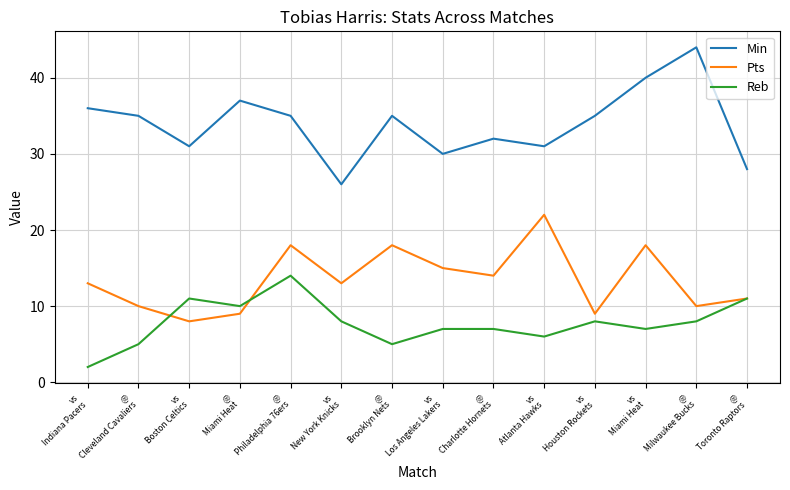

What are all the series names shown in the legend?

Min, Pts, Reb